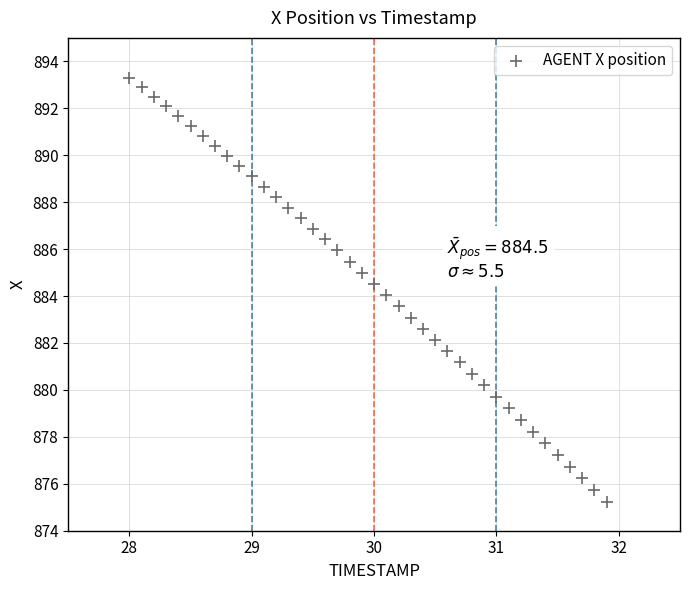

What is the range of X values (max minus min)?

3.9